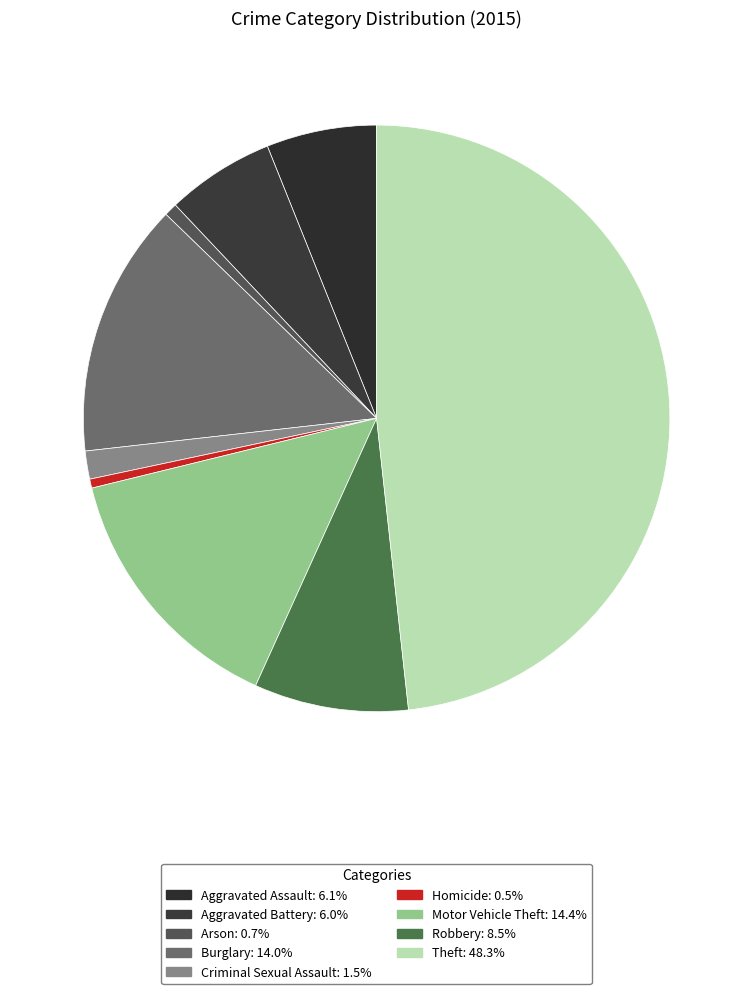

True or false: Criminal Sexual Assault accounts for 2% of the total.

True